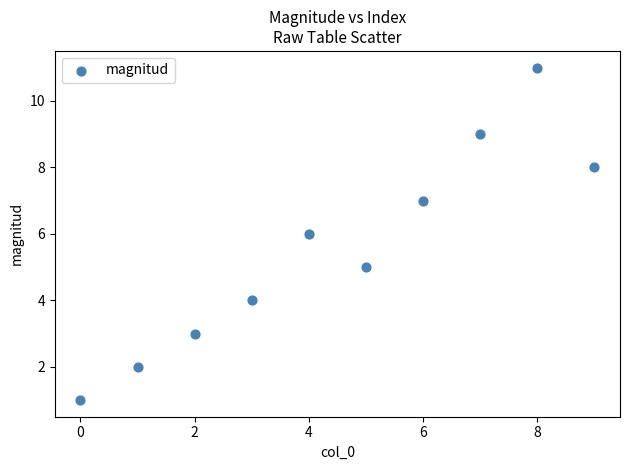

What is the range of Y values (max minus min)?

10